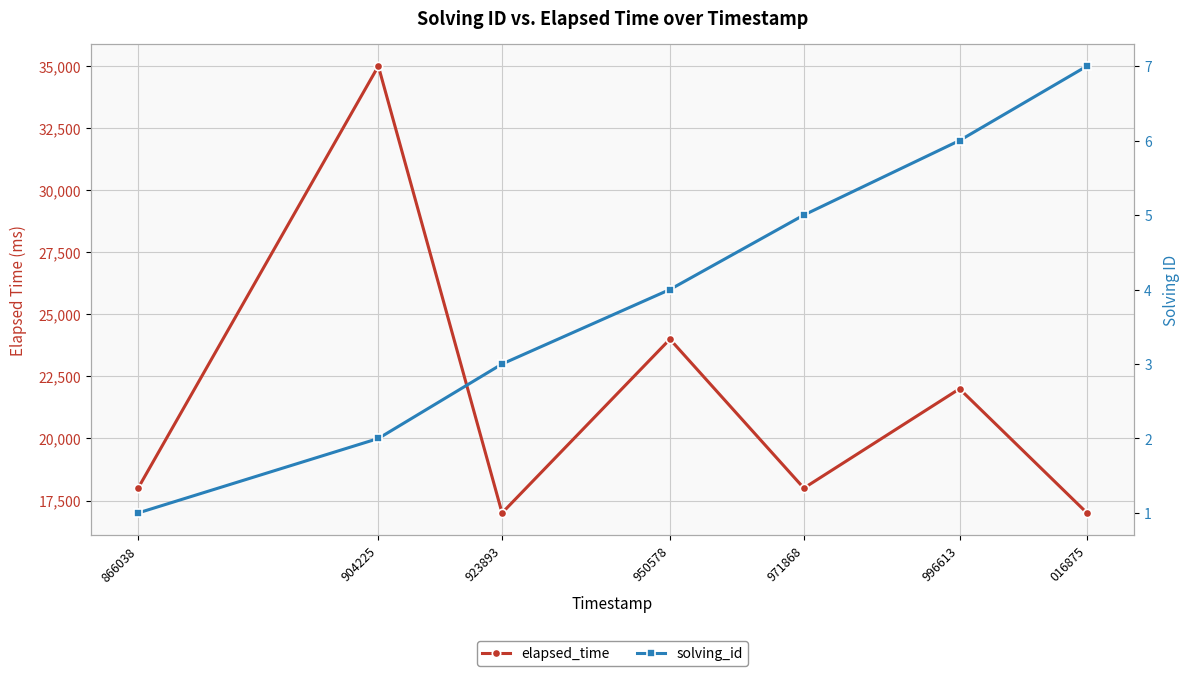

True or false: elapsed_time and solving_id cross at least once.

False